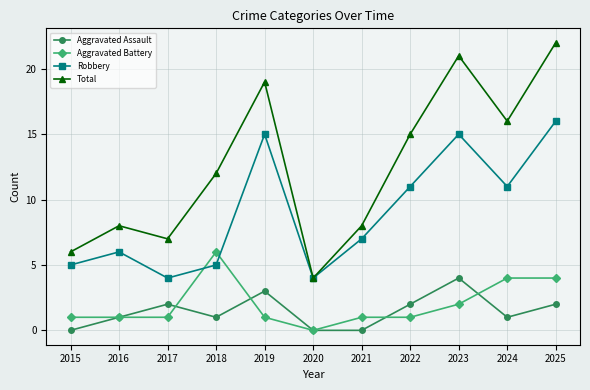

In Total, how many points are lower than both neighbors (excluding endpoints)?

3